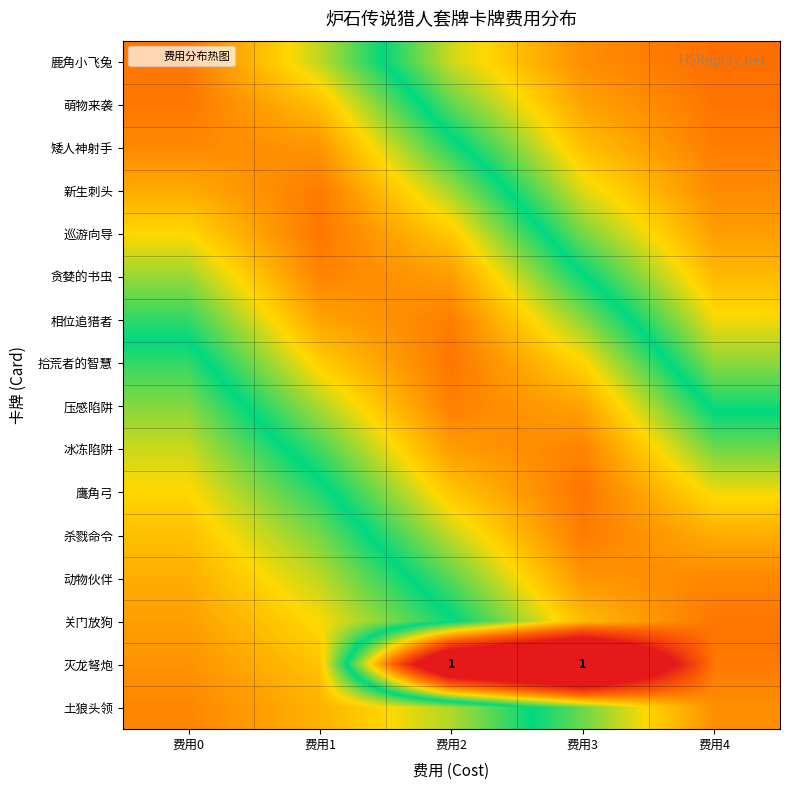

What is the approximate value of 土狼头领 at 费用3?

0.5